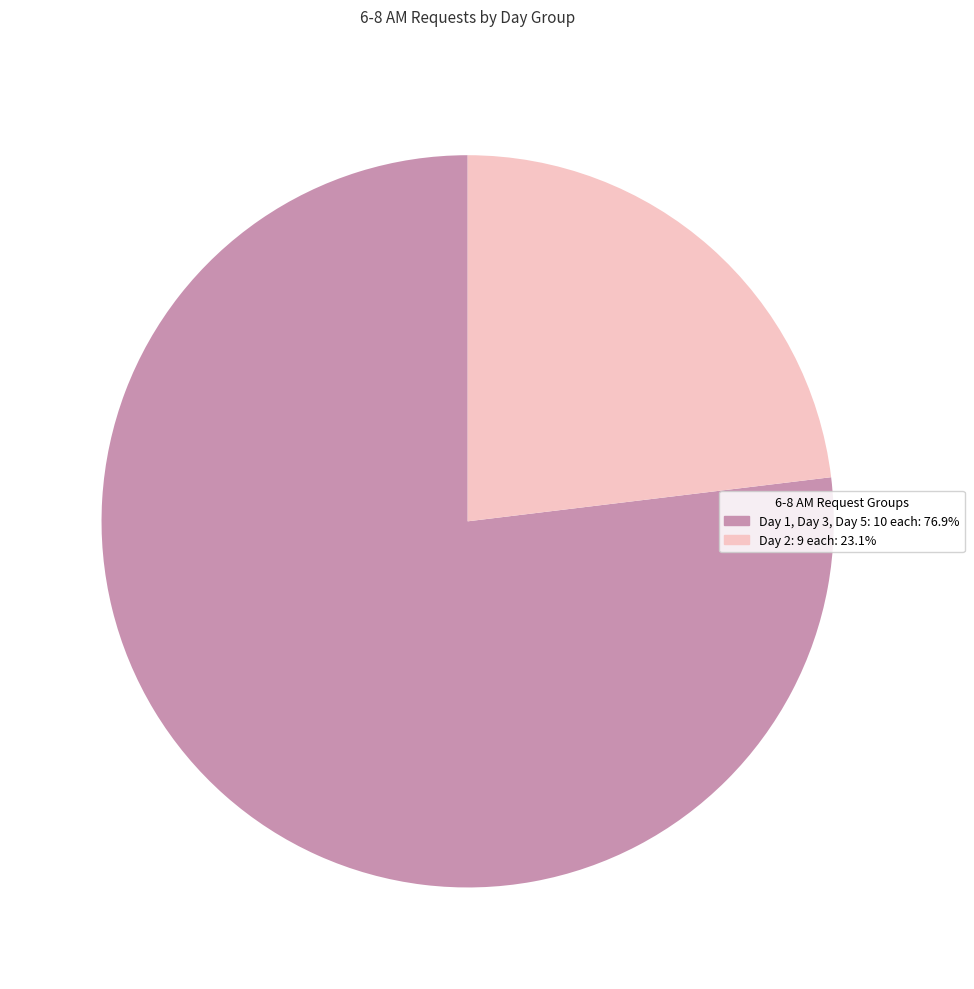

Is there any slice that represents more than half of the pie?

Yes